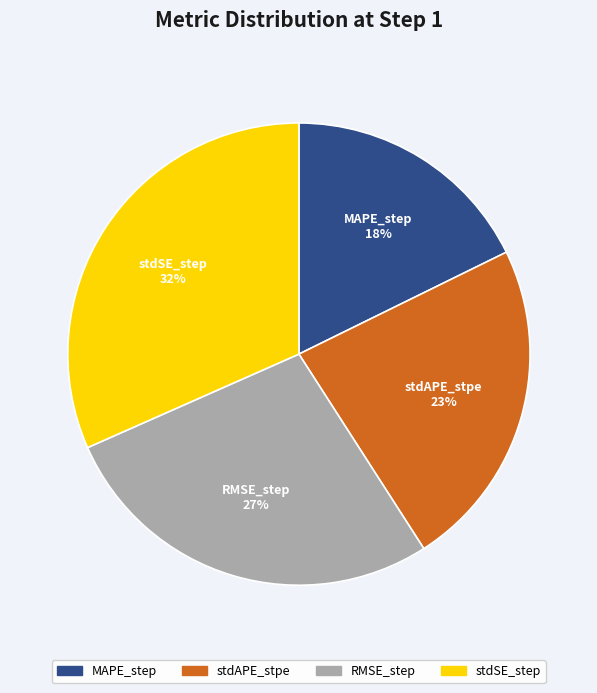

To the nearest percent, what is the average slice percentage?

25%